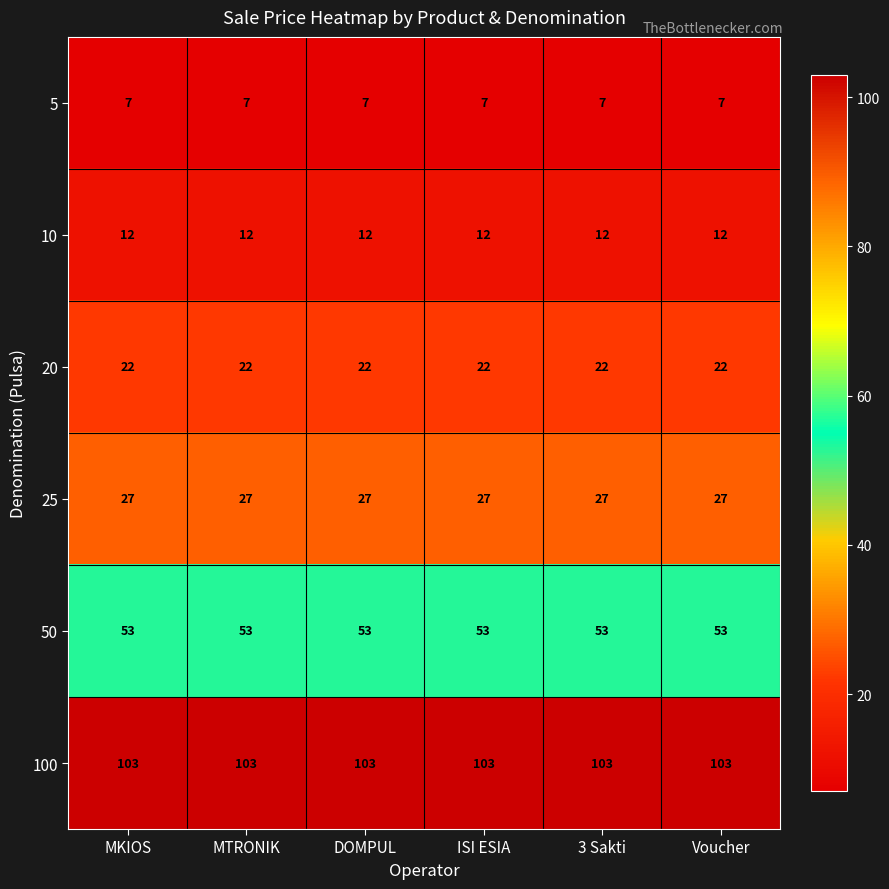

Is the value of 25 at MKIOS greater than the value of 100 at Voucher?

No